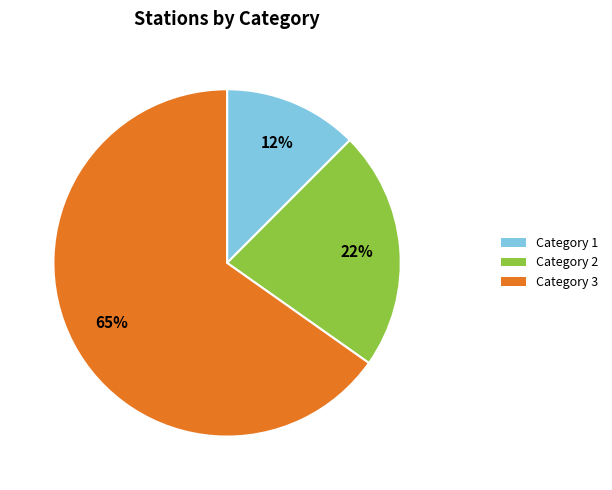

To the nearest percent, what is the average slice percentage?

33%